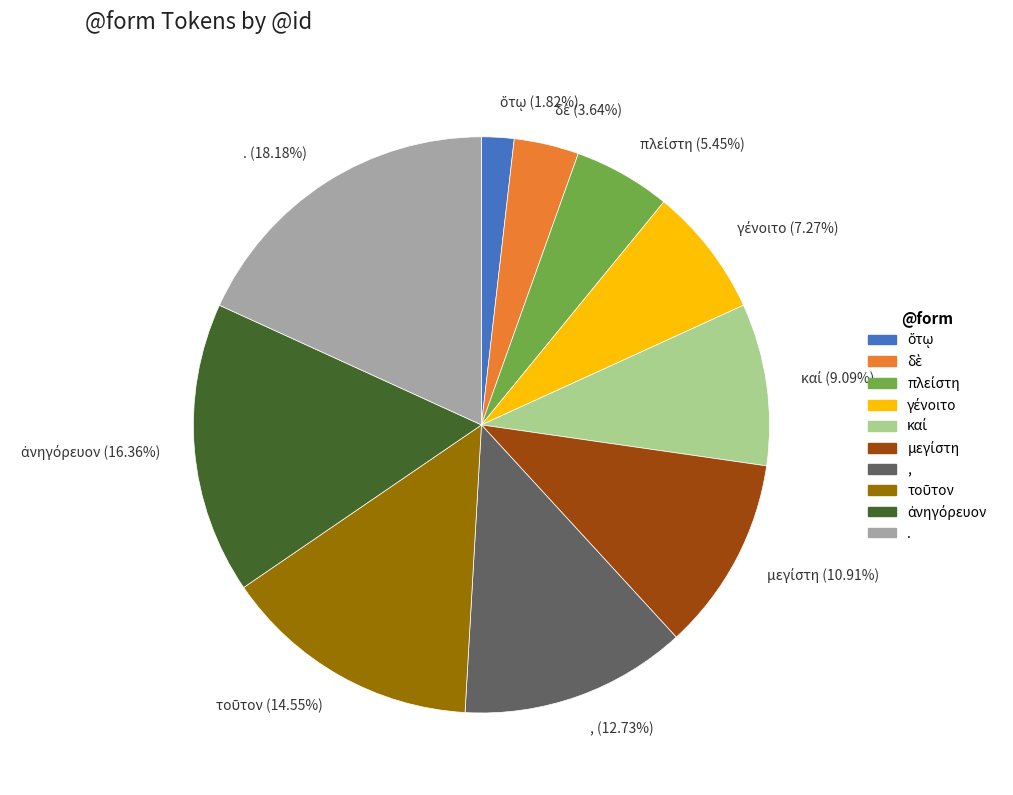

Does any single category account for the majority?

No